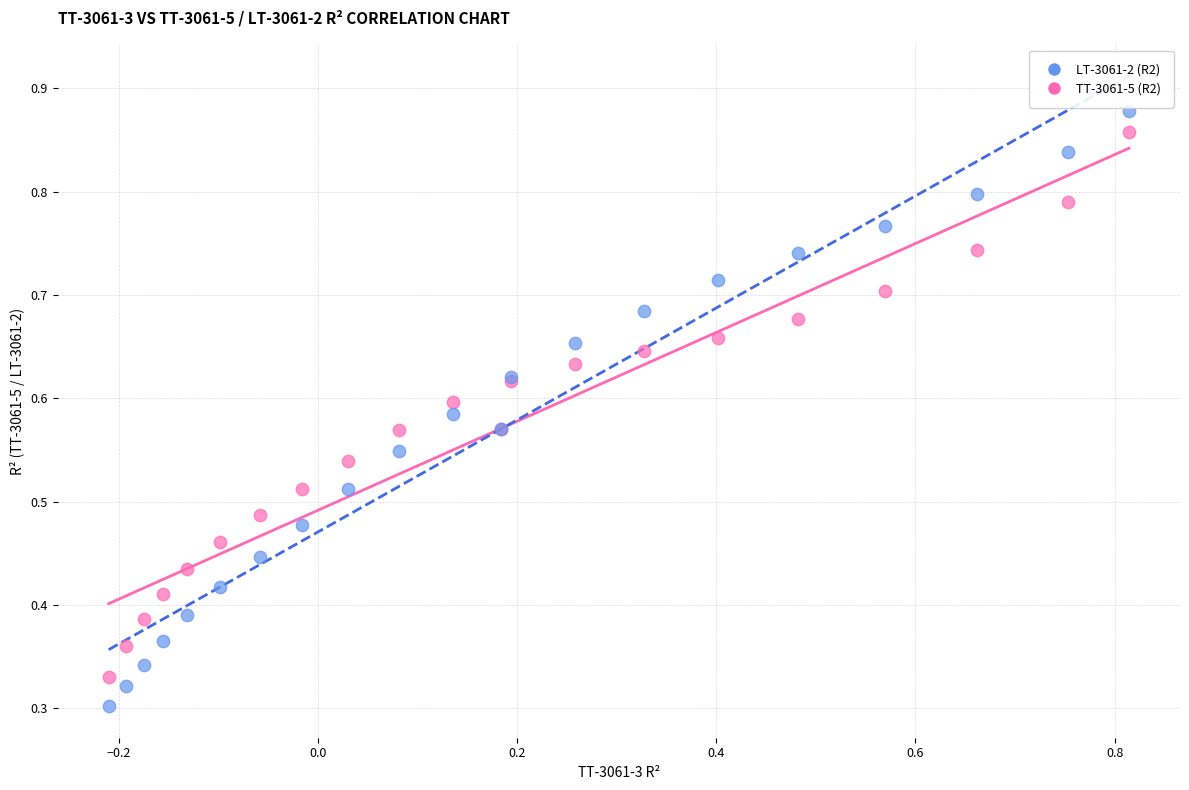

Which series has the widest spread of Y values?

LT-3061-2 (R2)